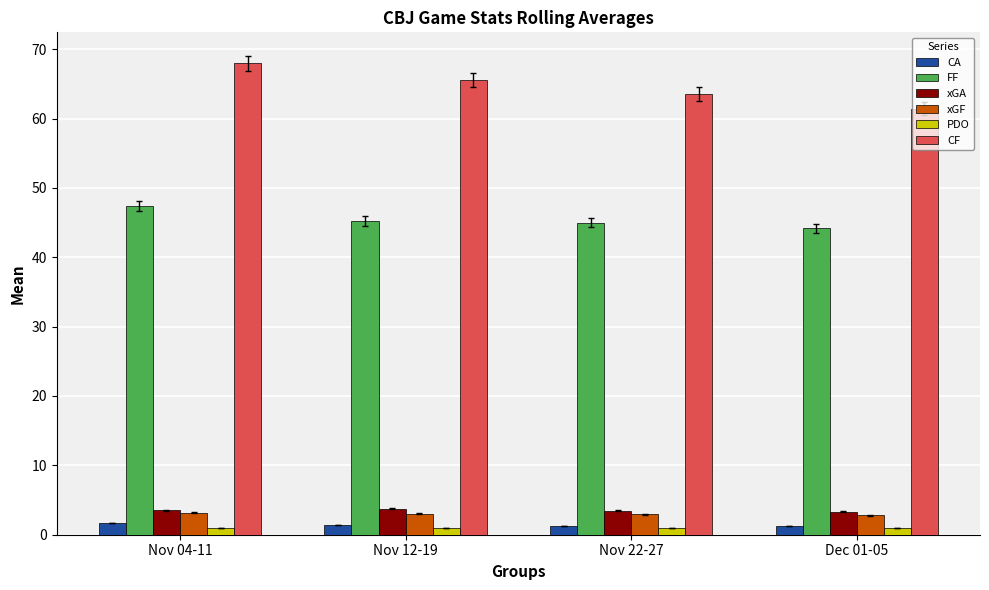

Is the value of CF at Dec 01-05 greater than the value of xGF at Nov 04-11?

Yes